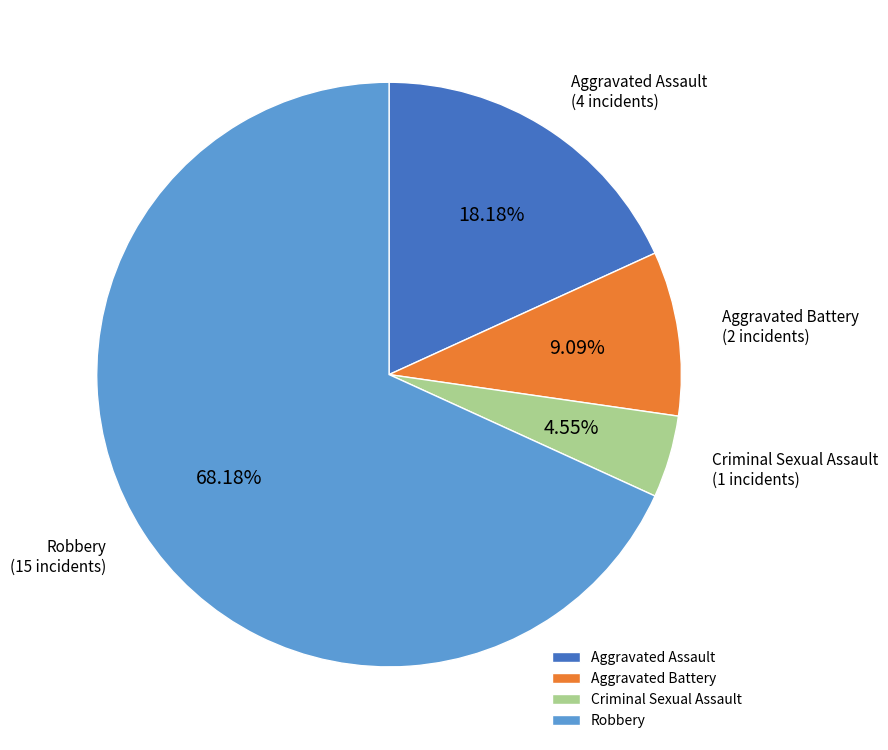

To the nearest percent, what is the average slice percentage?

25%